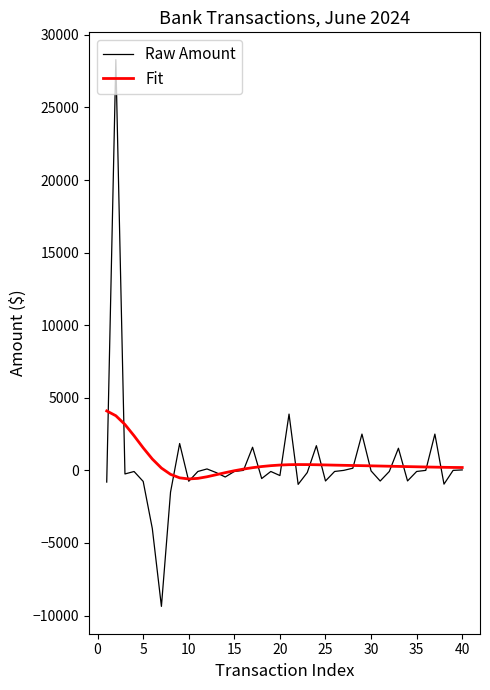

Which series has the largest range (max minus min)?

Raw Amount